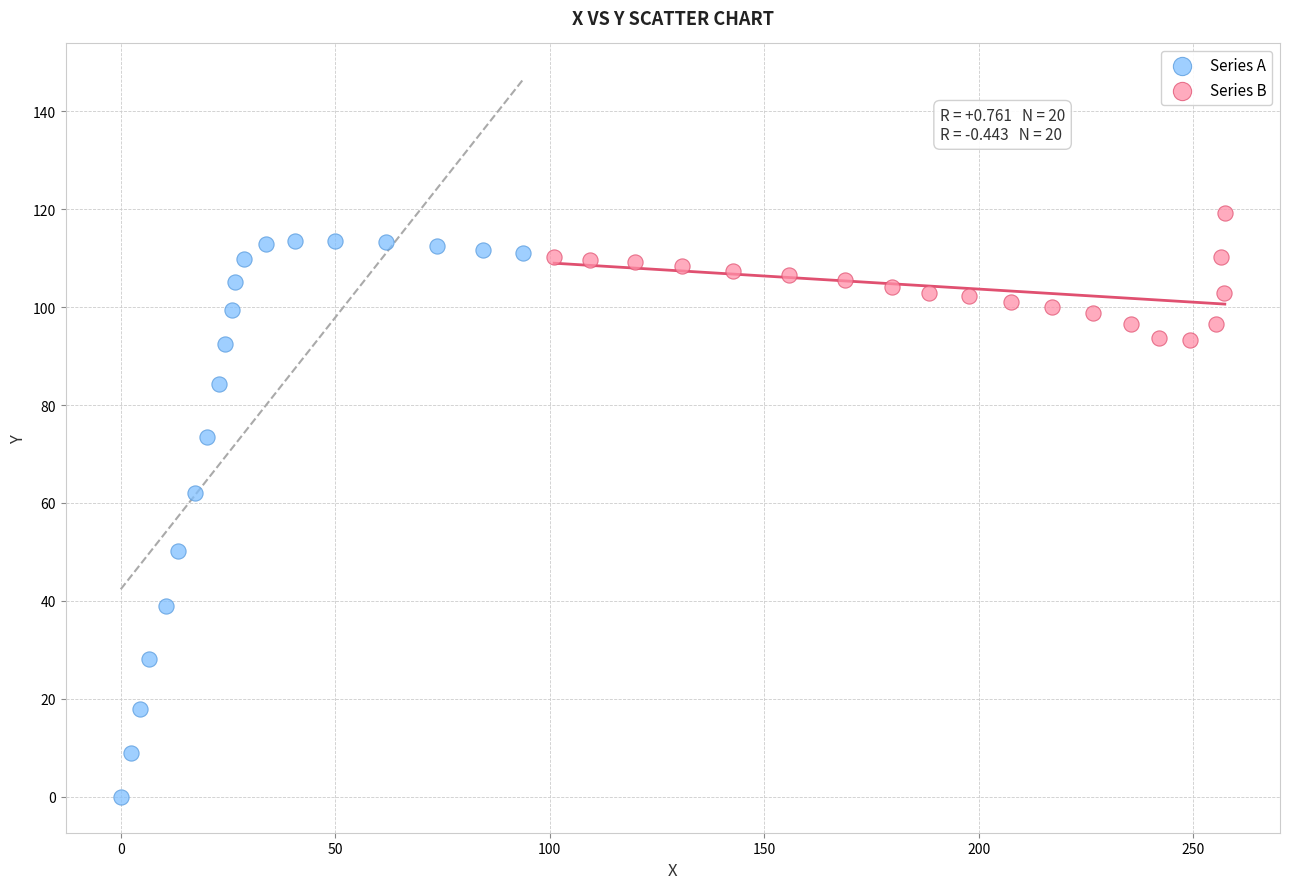

Which series has the largest Y range (max minus min)?

Series A